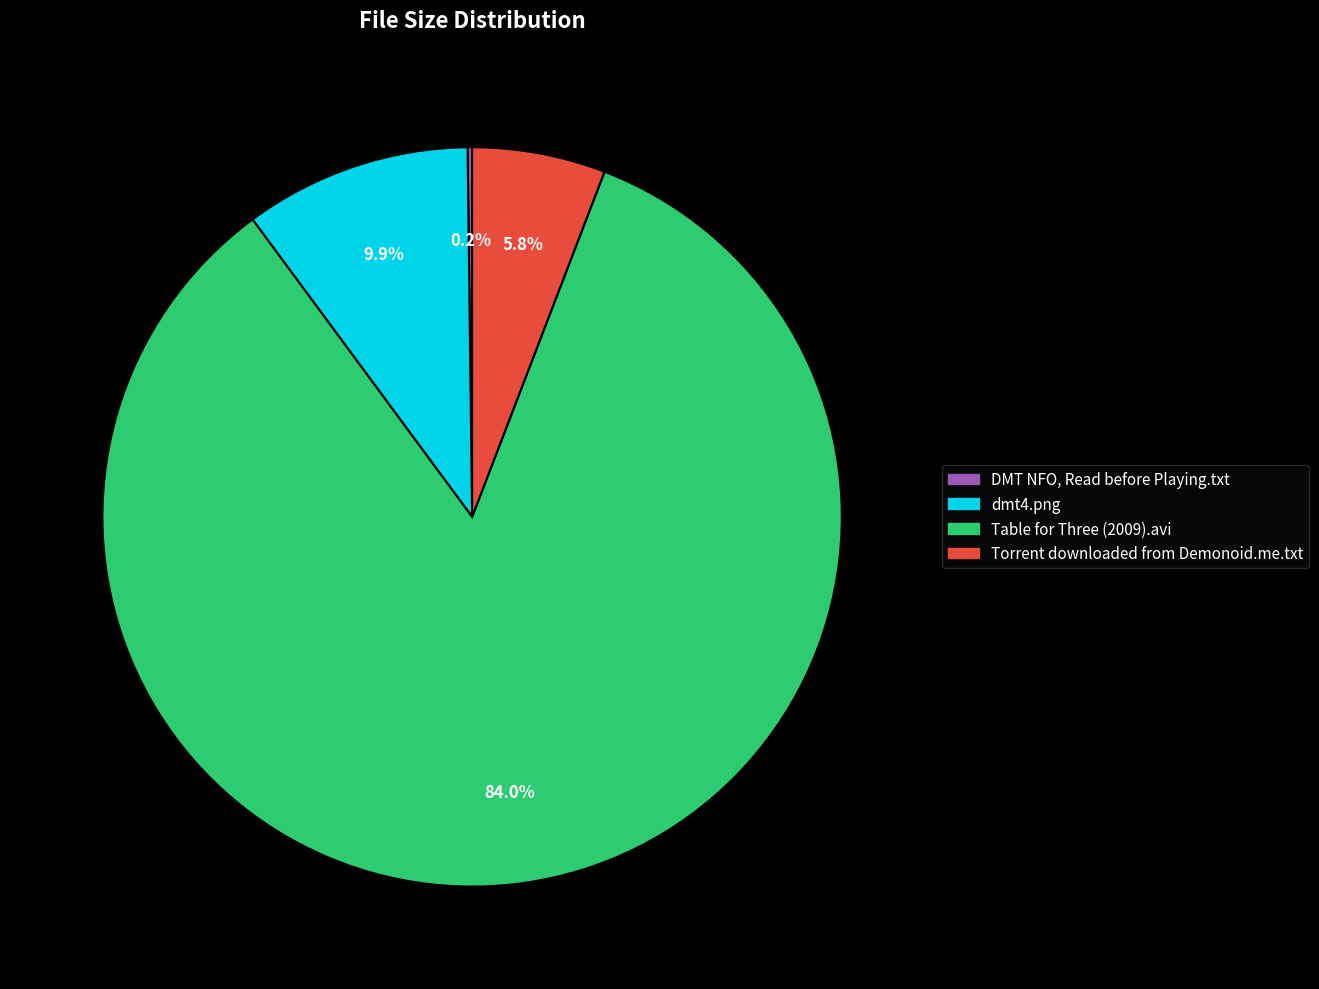

Is there any slice that represents more than half of the pie?

Yes